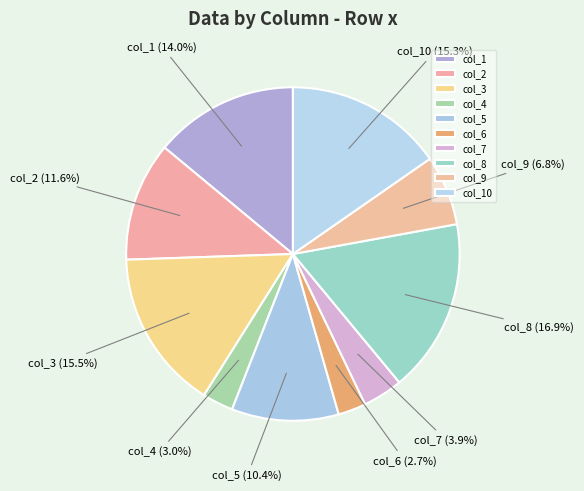

To the nearest percent, what is the combined percentage of col_4 and col_5?

13%